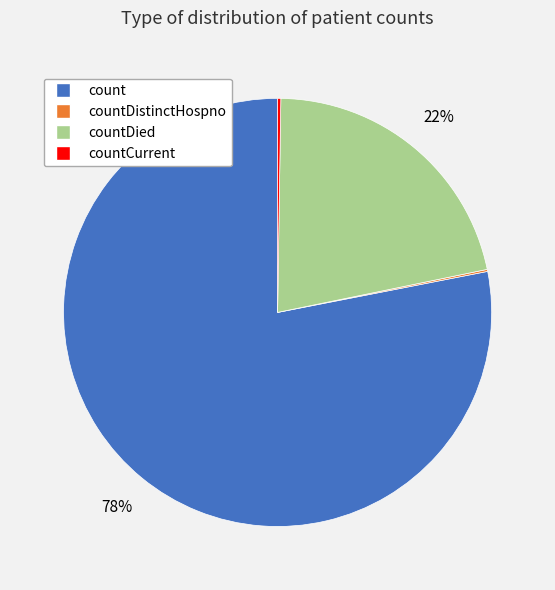

The countDied slice represents 22% of the pie. True or false?

True